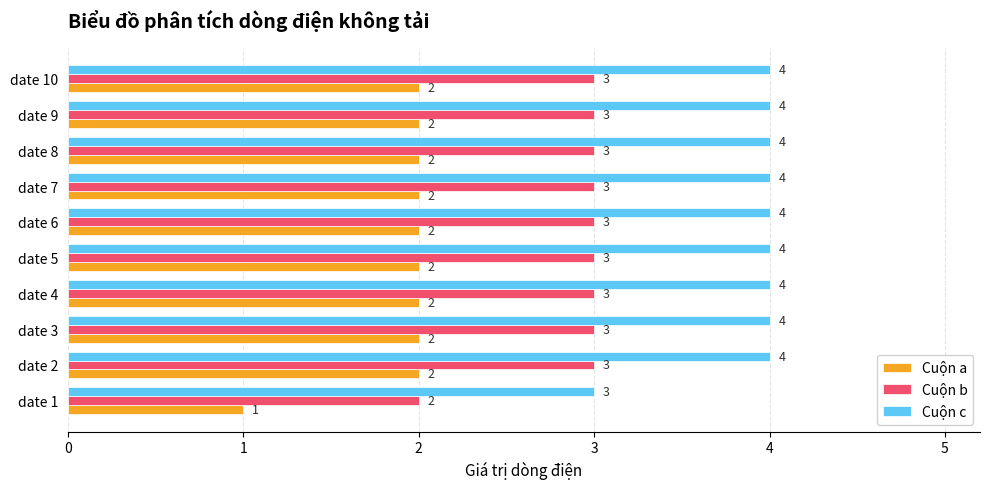

Count the number of data series in this chart.

3